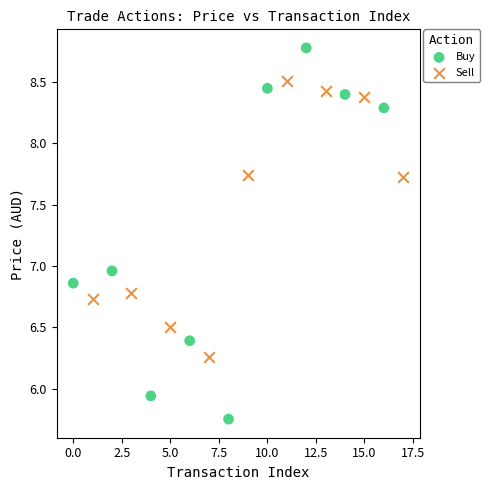

Which series reaches the minimum Y coordinate?

Buy